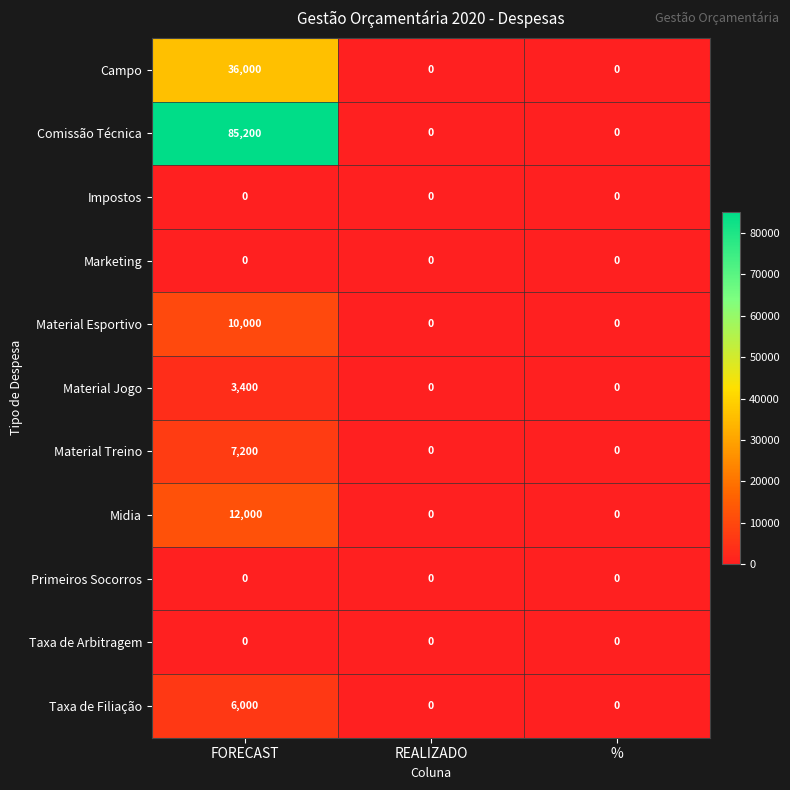

What is the sum of the Comissão Técnica values at % and FORECAST?

85200